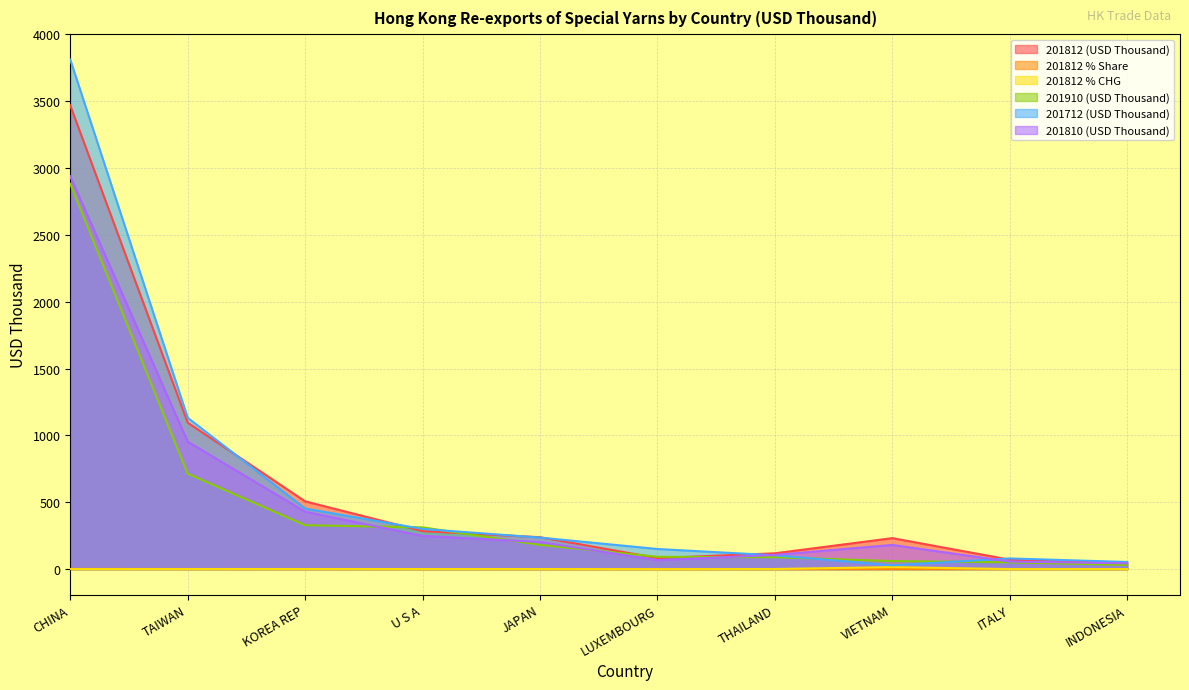

Between which two adjacent categories do 201910 (USD Thousand) and 201812 (USD Thousand) first intersect?

KOREA REP and U S A